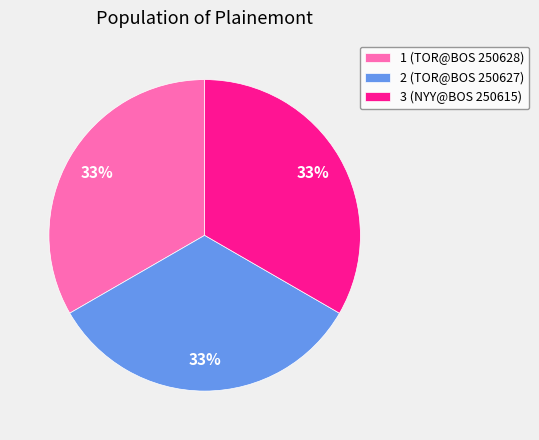

Count the number of slices in the pie.

3